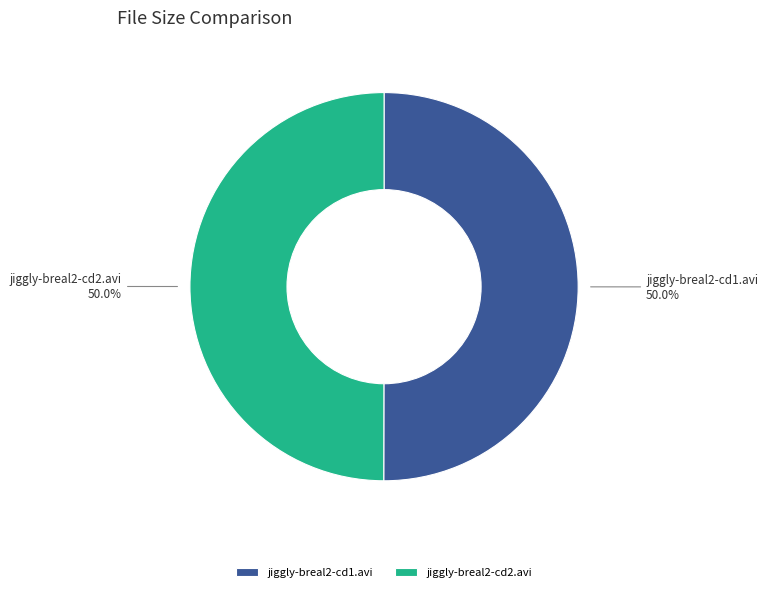

What is the ratio of the value at jiggly-breal2-cd1.avi to the value at jiggly-breal2-cd2.avi?

1.0